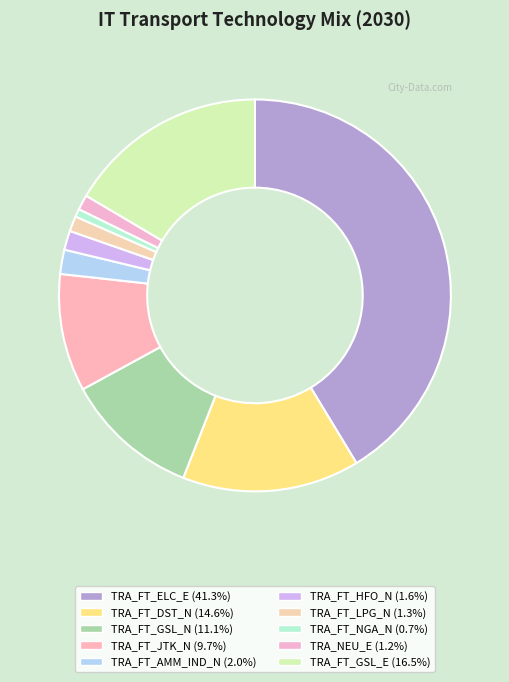

Count the number of slices in the pie.

10